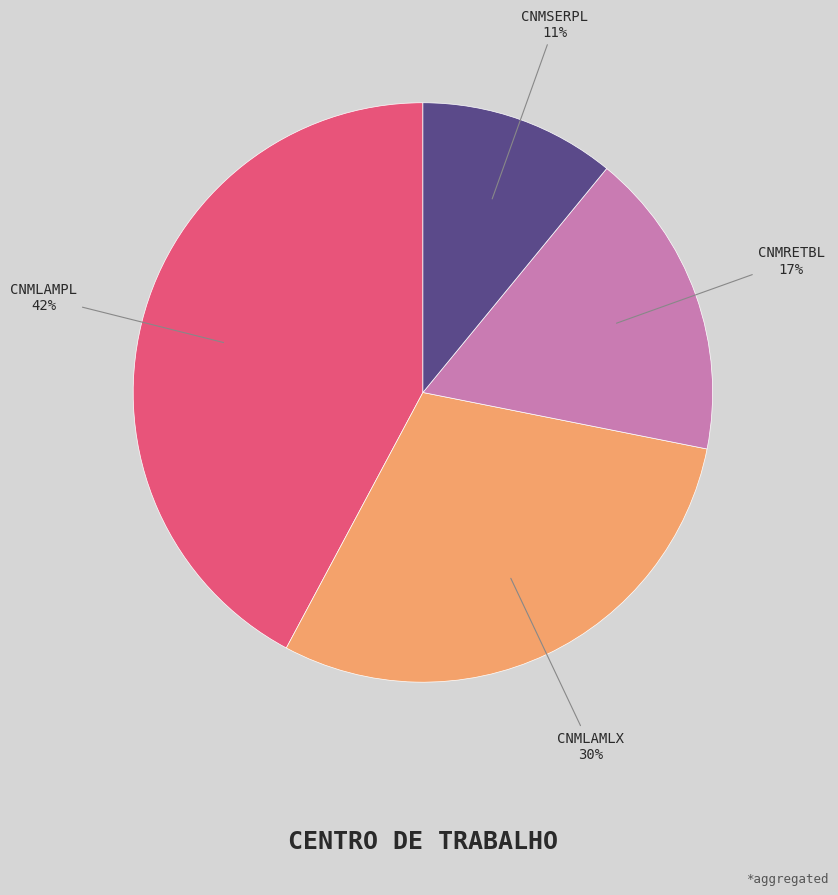

The CNMSERPL slice represents 25% of the pie. True or false?

False